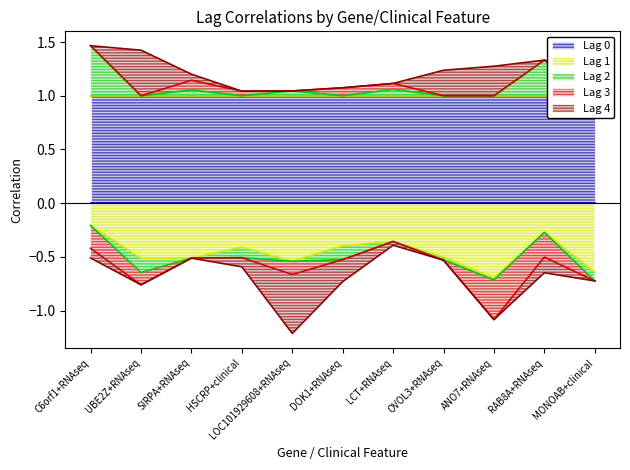

Reading left to right, transcribe all the data shown in this chart.

Lag 0: 1.0	1.0	1.0	1.0	1.0	1.0	1.0	1.0	1.0	1.0	1.0
Lag 1: -0.2	-0.5	-0.5	-0.4	-0.5	-0.4	-0.4	-0.5	-0.7	-0.3	-0.6
Lag 2: 0.5	-0.1	0.1	-0.1	0.0	-0.1	0.1	-0.0	-0.0	0.3	-0.1
Lag 3: -0.2	-0.1	0.1	0.0	-0.1	0.1	0.1	-0.0	-0.4	-0.2	0.0
Lag 4: -0.1	0.4	0.1	-0.1	-0.5	-0.2	-0.0	0.2	0.3	-0.1	0.1